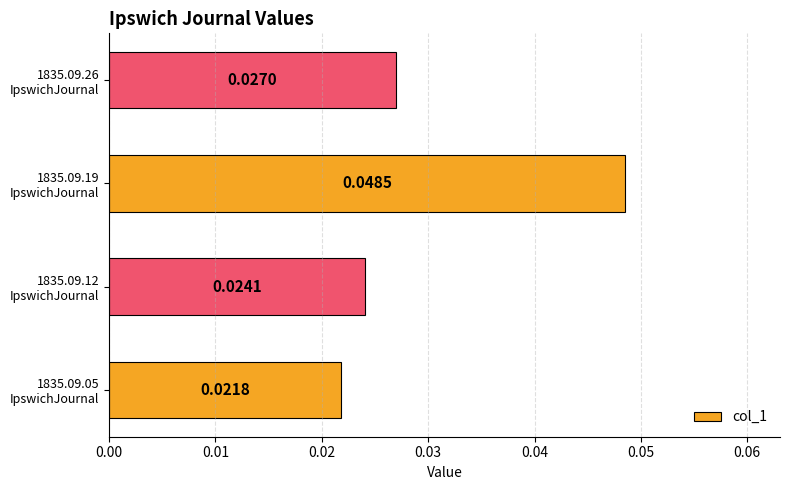

Rank the categories by value from lowest to highest.

1835.09.05
IpswichJournal, 1835.09.12
IpswichJournal, 1835.09.26
IpswichJournal, 1835.09.19
IpswichJournal